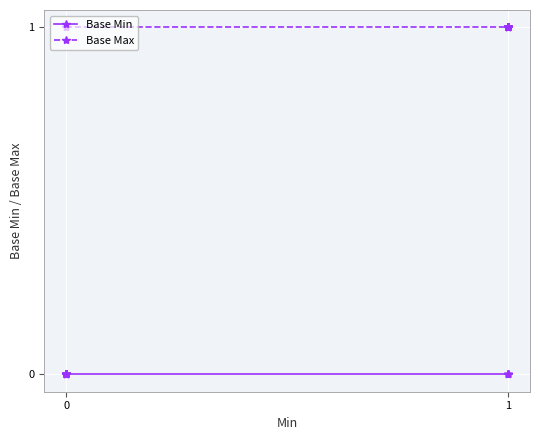

Rank the series by their average value, from lowest to highest.

Base Min, Base Max